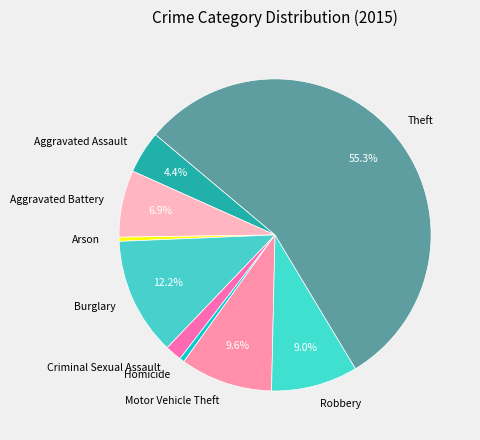

How many segments does this pie chart have?

9